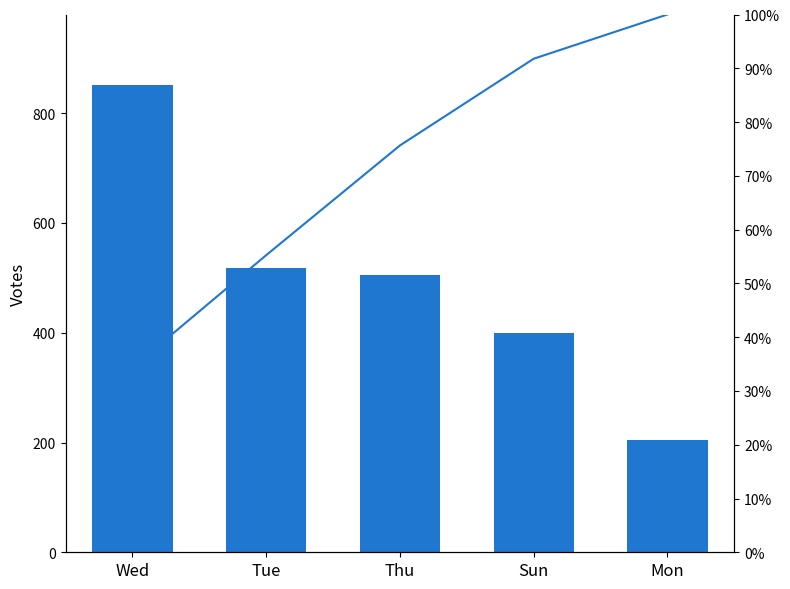

Reading left to right, transcribe all the data shown in this chart.

col_1: Wed=852.0	Tue=518.0	Thu=506.0	Sun=400.0	Mon=204.0
Cumulative %: Wed=34.4	Tue=55.2	Thu=75.6	Sun=91.8	Mon=100.0